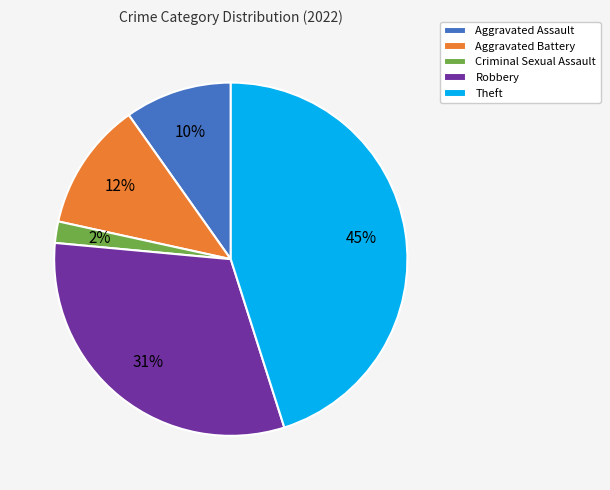

Which category has the biggest portion of the pie?

Theft